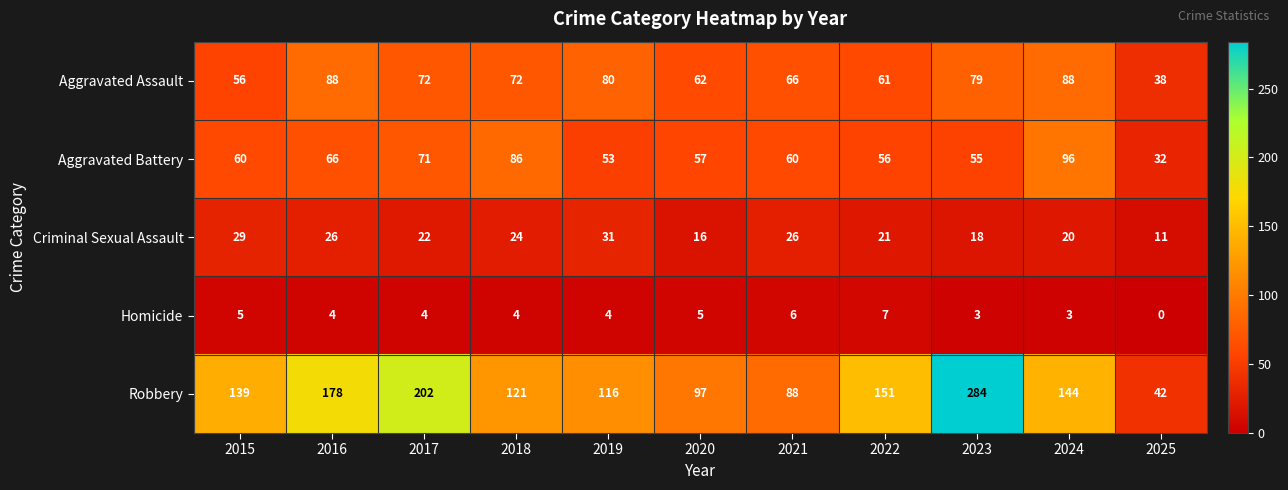

List the labels in order of Robbery value, largest first.

2023, 2017, 2016, 2022, 2024, 2015, 2018, 2019, 2020, 2021, 2025